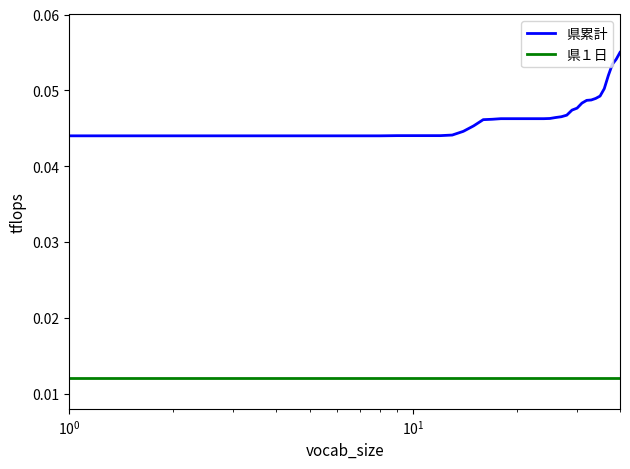

True or false: 県累計 and 県１日 cross at least once.

False